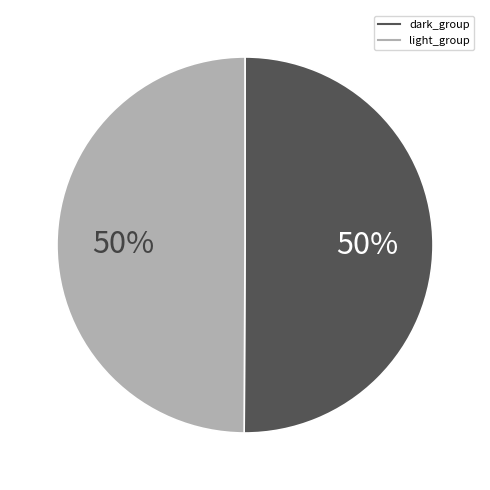

To the nearest percent, what is the average slice percentage?

50%